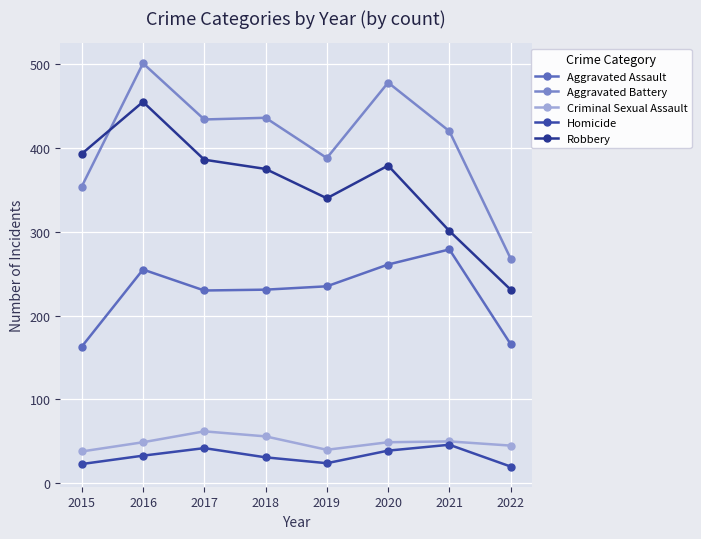

What is the value of the Criminal Sexual Assault point at the 3rd from the left?

62